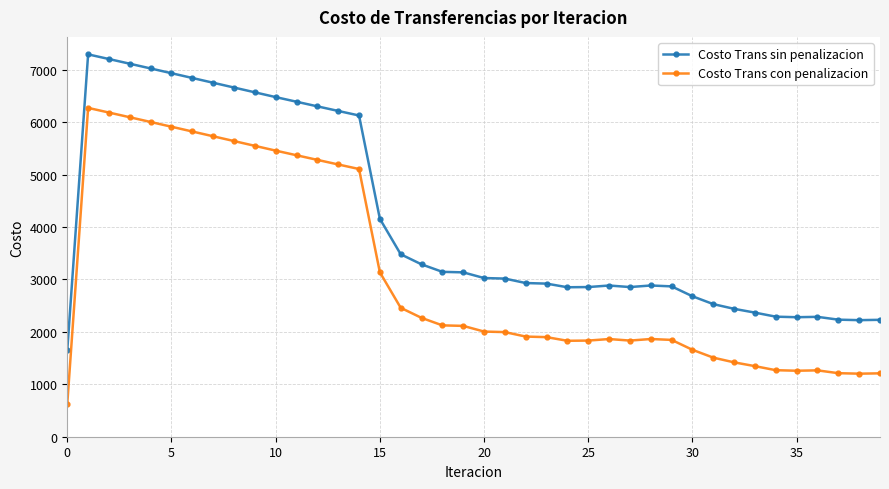

True or false: Costo Trans con penalizacion and Costo Trans sin penalizacion cross at least once.

False